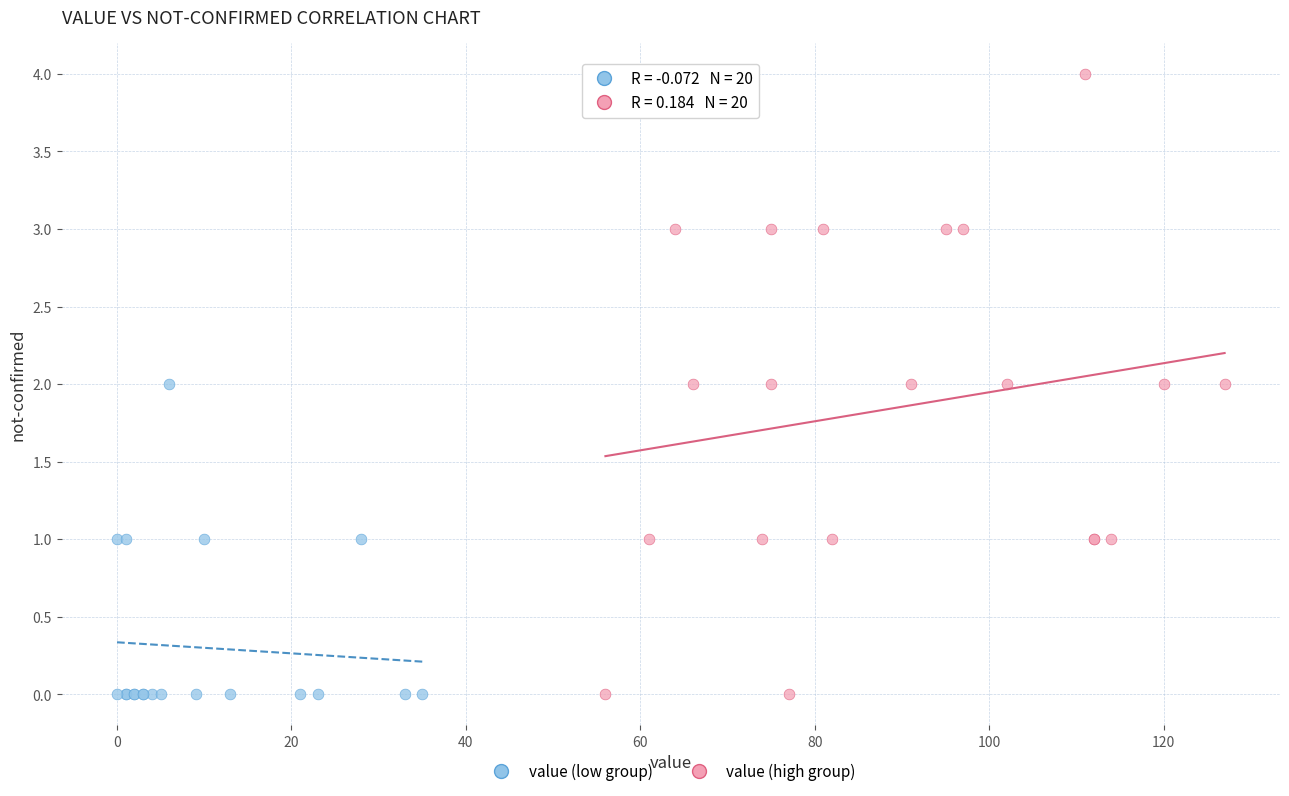

Which series has the widest spread of Y values?

value (high group)